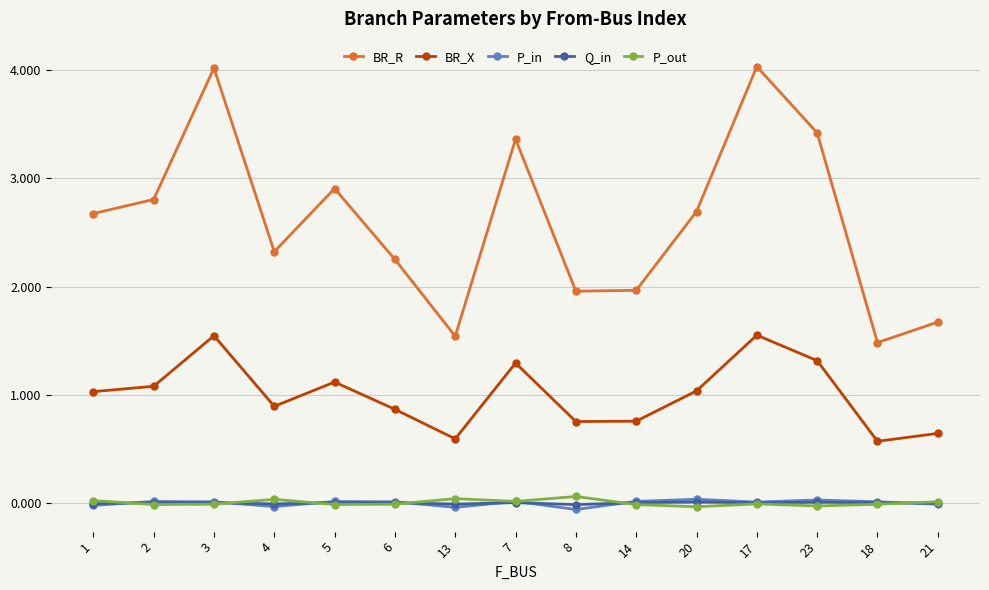

True or false: BR_X has a value of 0.6 at 21.

True